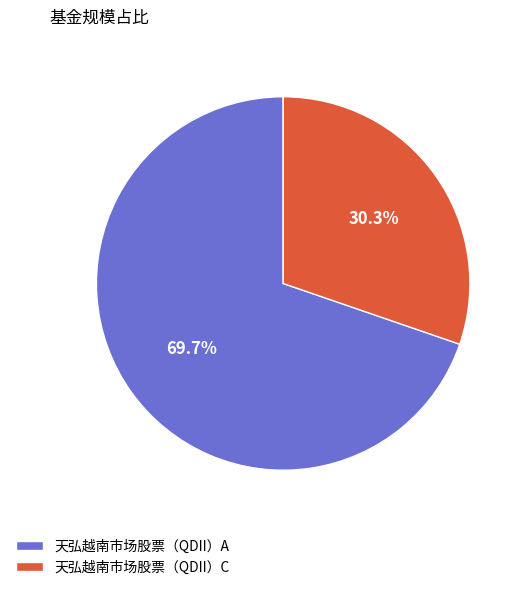

What is the ratio of the value at 天弘越南市场股票（QDII）A to the value at 天弘越南市场股票（QDII）C?

2.3